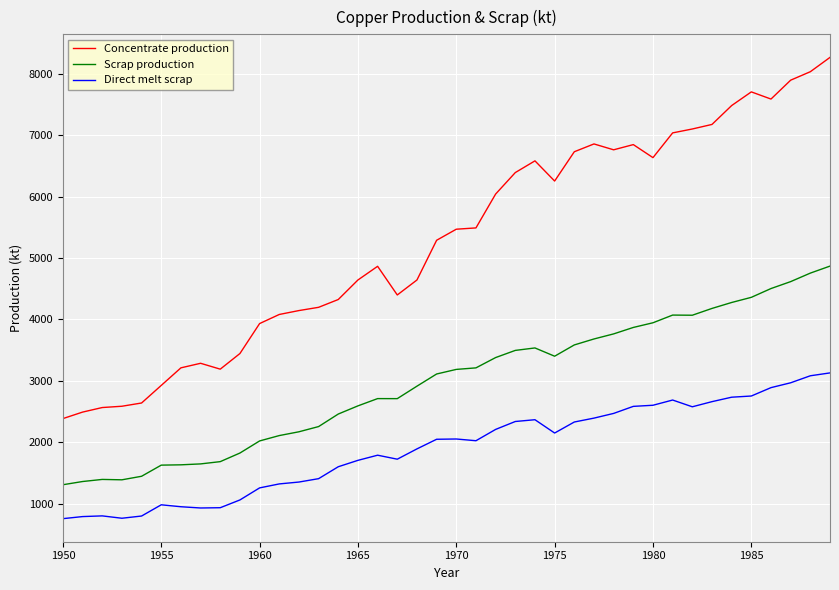

How many categories are shown in the chart?

40